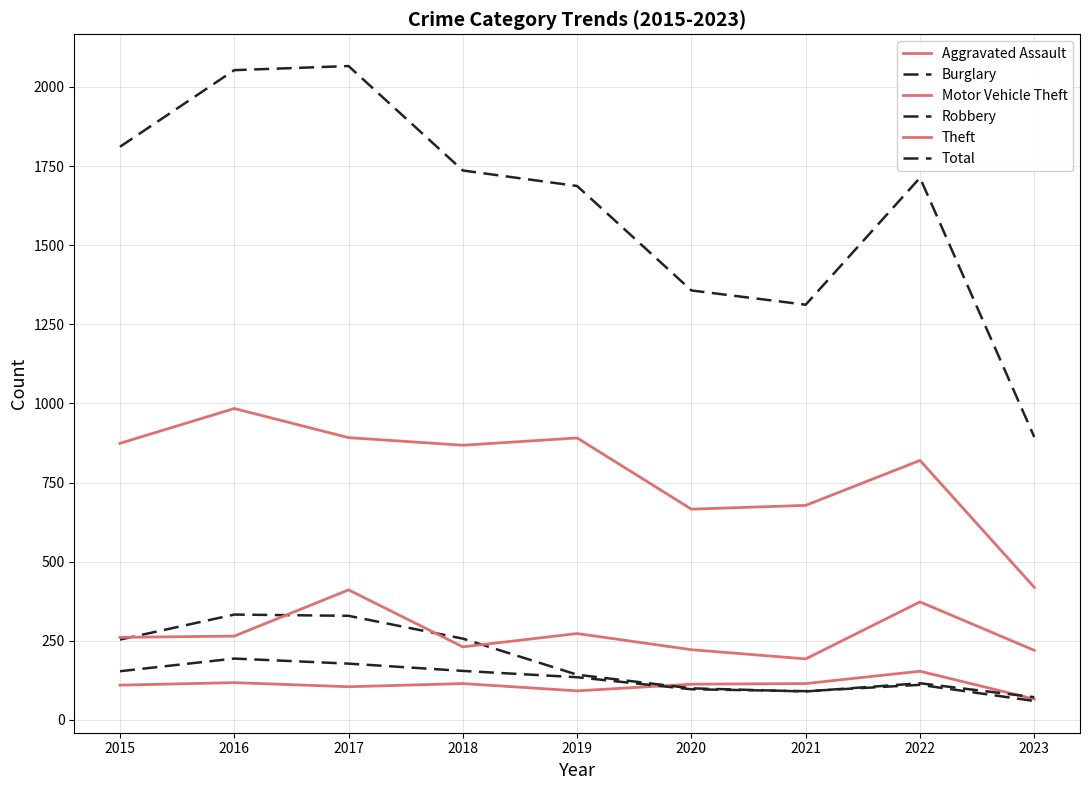

Reading left to right, transcribe all the data shown in this chart.

Aggravated Assault: 2015=110	2016=118	2017=105	2018=115	2019=92	2020=113	2021=115	2022=154	2023=66
Burglary: 2015=254	2016=333	2017=329	2018=257	2019=143	2020=100	2021=90	2022=116	2023=72
Motor Vehicle Theft: 2015=261	2016=265	2017=411	2018=231	2019=273	2020=222	2021=193	2022=373	2023=220
Robbery: 2015=154	2016=194	2017=178	2018=155	2019=135	2020=97	2021=91	2022=111	2023=60
Theft: 2015=874	2016=984	2017=892	2018=868	2019=891	2020=666	2021=678	2022=820	2023=419
Total: 2015=1811	2016=2053	2017=2066	2018=1736	2019=1687	2020=1357	2021=1312	2022=1713	2023=894